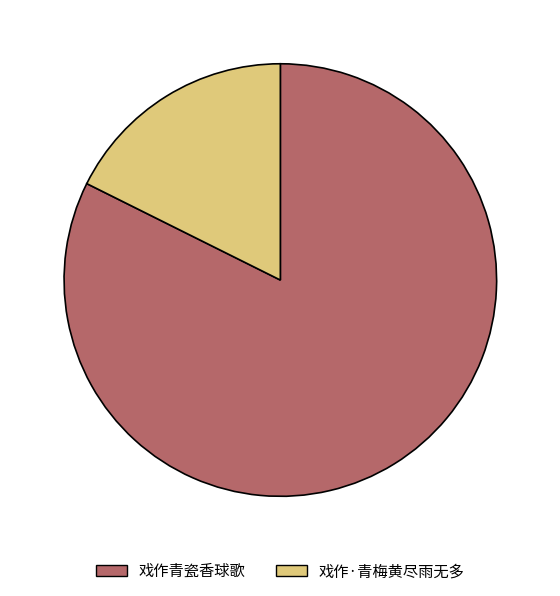

What is the smallest slice in the pie chart?

戏作·青梅黄尽雨无多